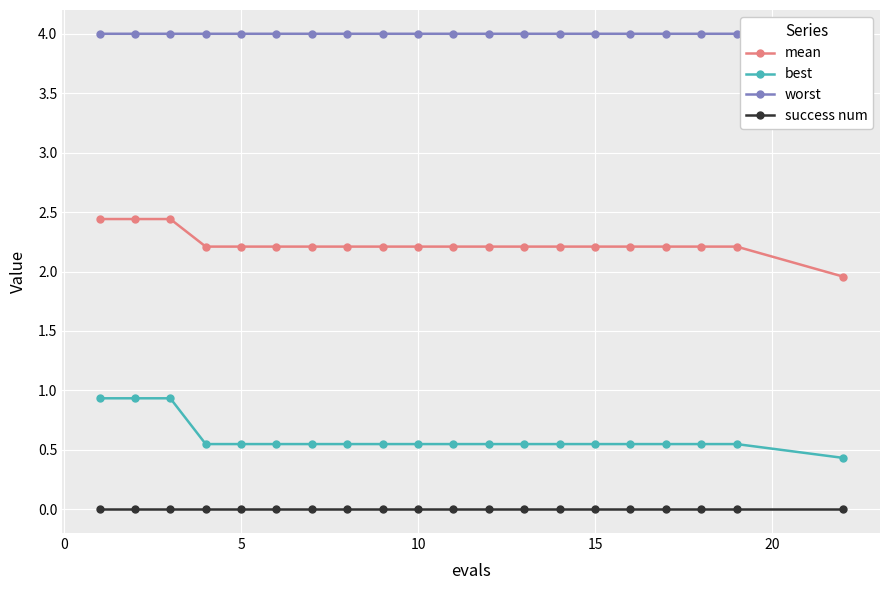

What are all the series names shown in the legend?

mean, best, worst, success num